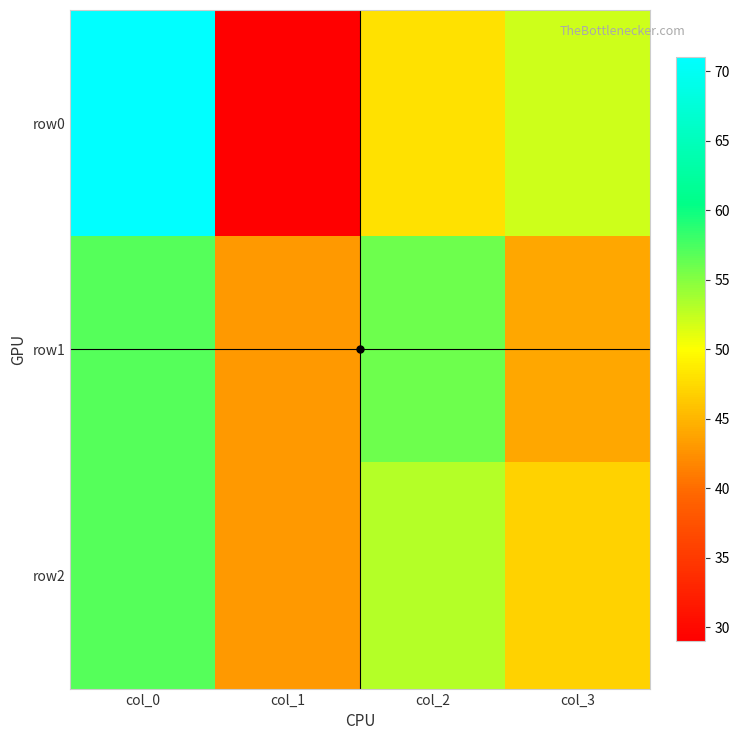

Reading right to left, what are all the values shown in this chart?

row0: col_3=52	col_2=48	col_1=29	col_0=71
row1: col_3=44	col_2=56	col_1=43	col_0=57
row2: col_3=47	col_2=53	col_1=43	col_0=57